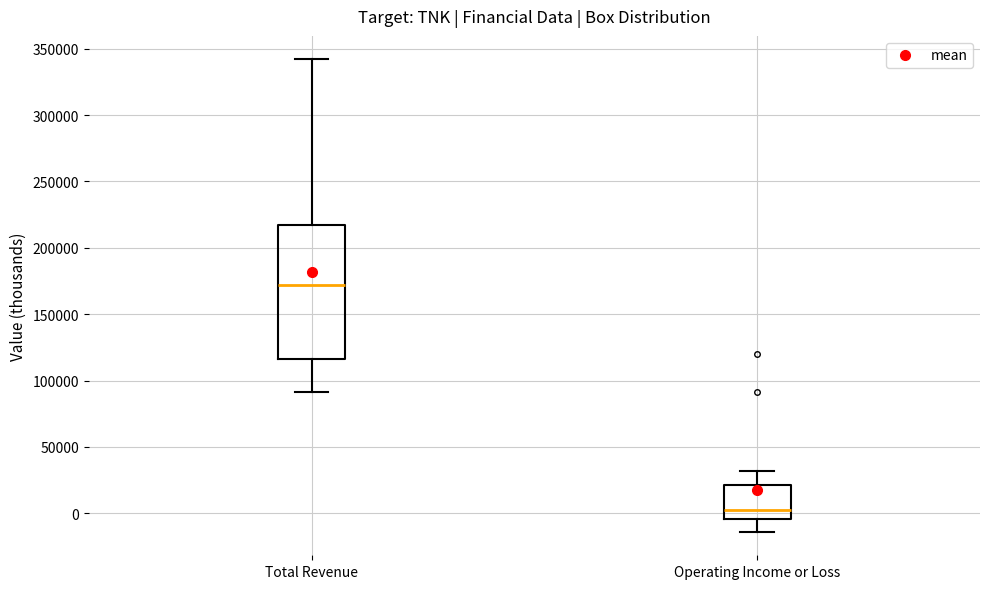

Reading left to right, transcribe this box plot: for each box, give where its median line is, the range the box spans, and where its two whiskers end, as read against the y-axis. The values are not printed on the chart, so give them approximately, as read against the axis.

Total Revenue: median 170000, box 115000 to 215000, whiskers 90000 to 340000
Operating Income or Loss: median 5000, box -5000 to 20000, whiskers -15000 to 30000